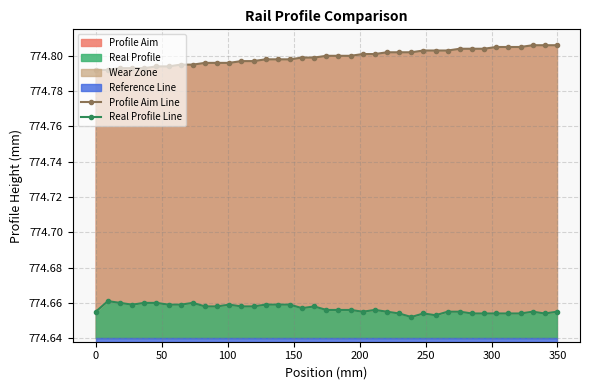

Rank the series by their average value, from lowest to highest.

Real Profile Line, Profile Aim Line